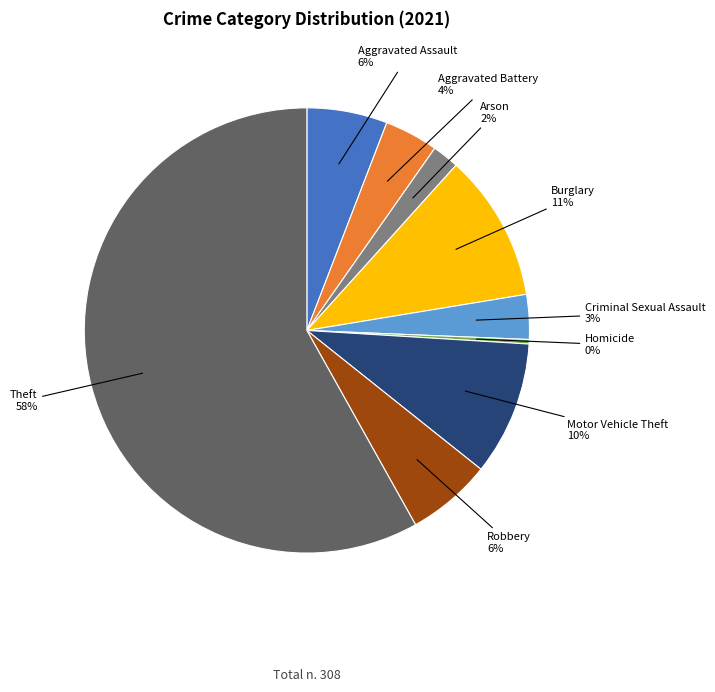

To the nearest percent, what percentage of the pie is Burglary?

11%